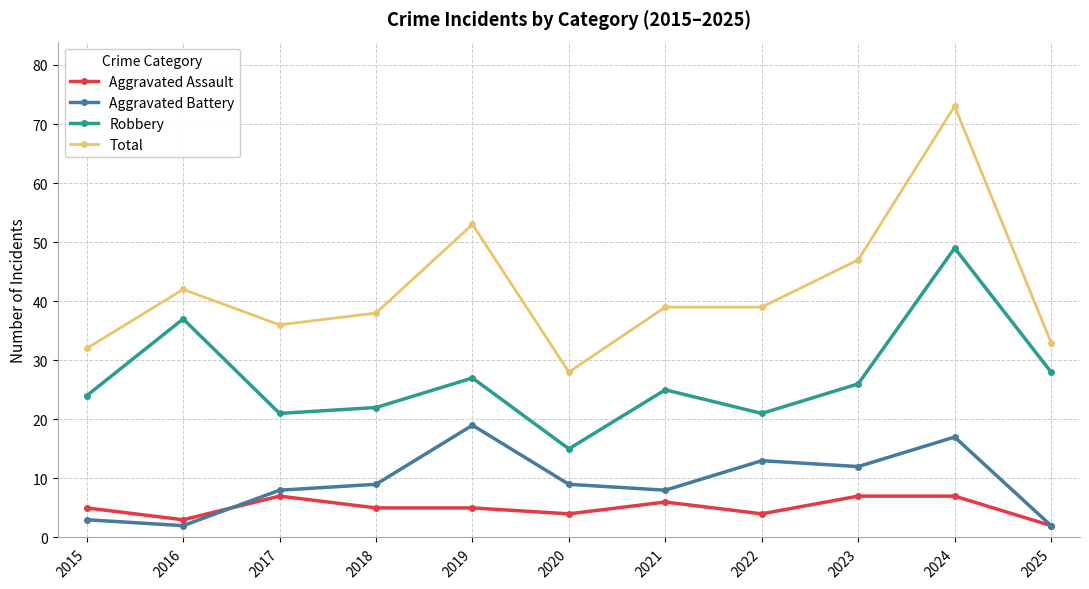

The Aggravated Assault series shows 2 at 2025. True or false?

True